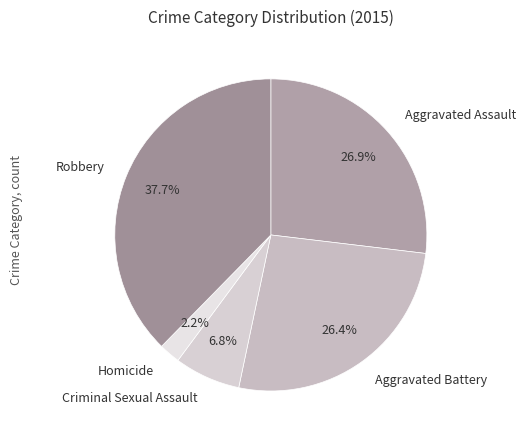

What is the ratio of the value at Aggravated Assault to the value at Aggravated Battery?

1.0